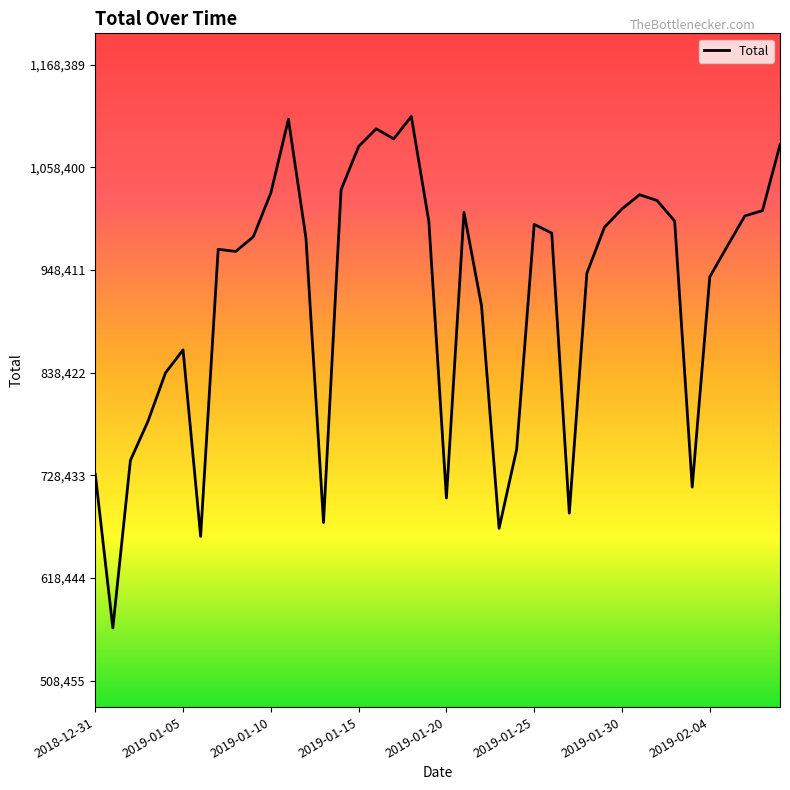

What is the difference between the maximum and minimum values?

547802